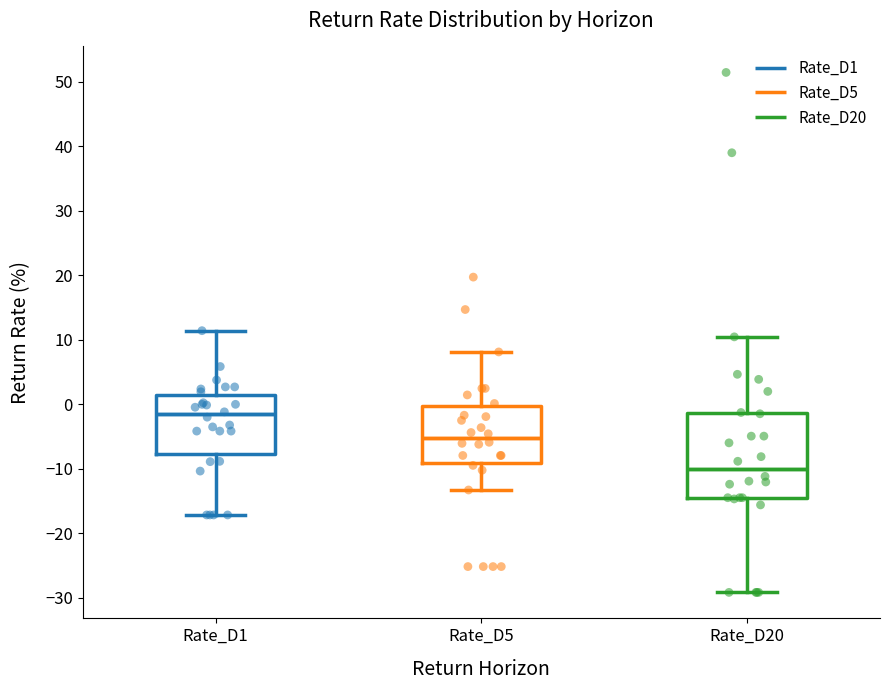

Which box's median line is the highest?

Rate_D1